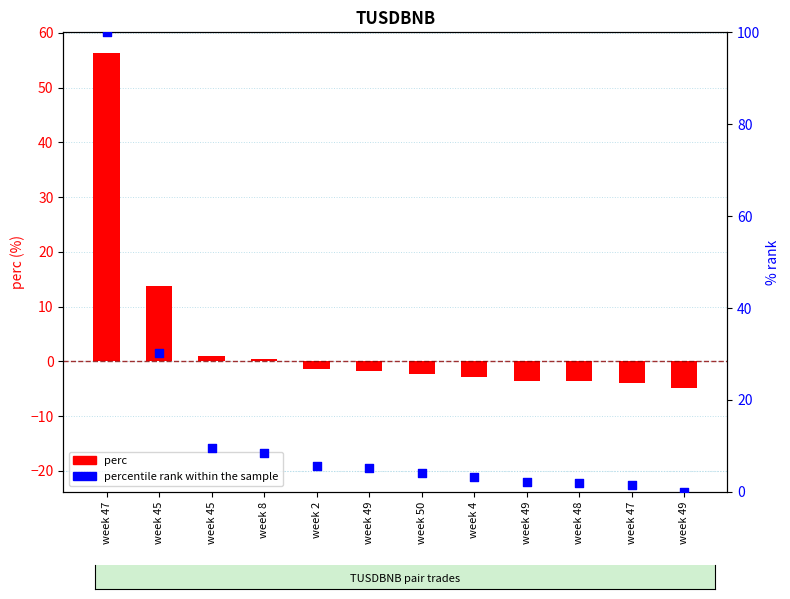

Is the value of percentile rank within the sample at week 50 greater than the value of perc at week 4?

Yes